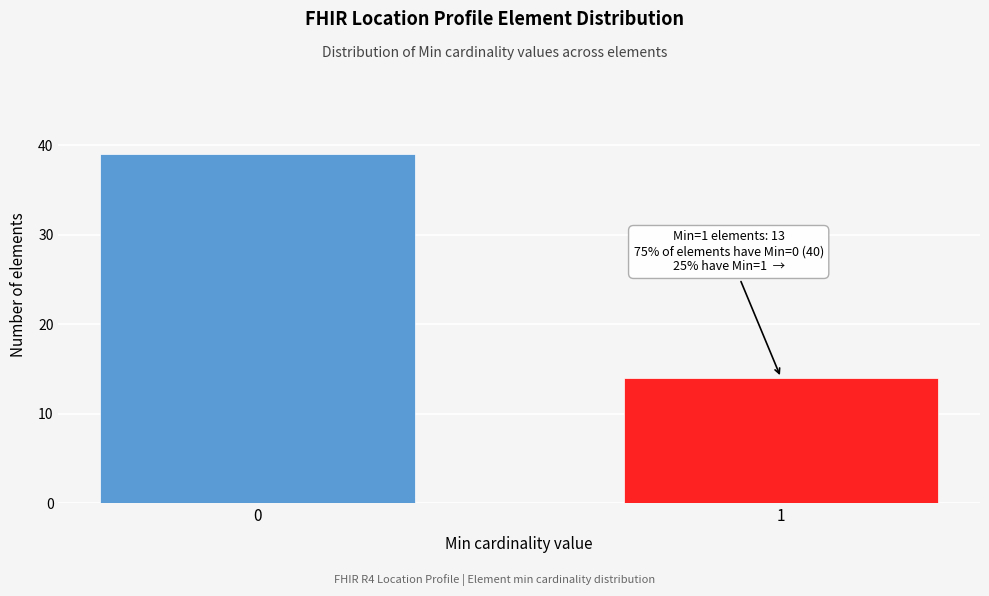

Reading right to left, list all the values displayed in this chart.

14	39